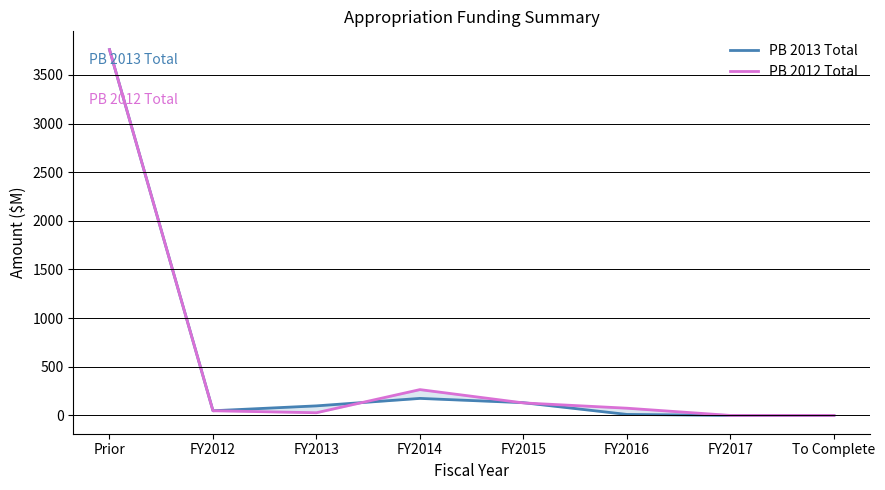

The value of PB 2012 Total at FY2017 is 0.0. True or false?

True